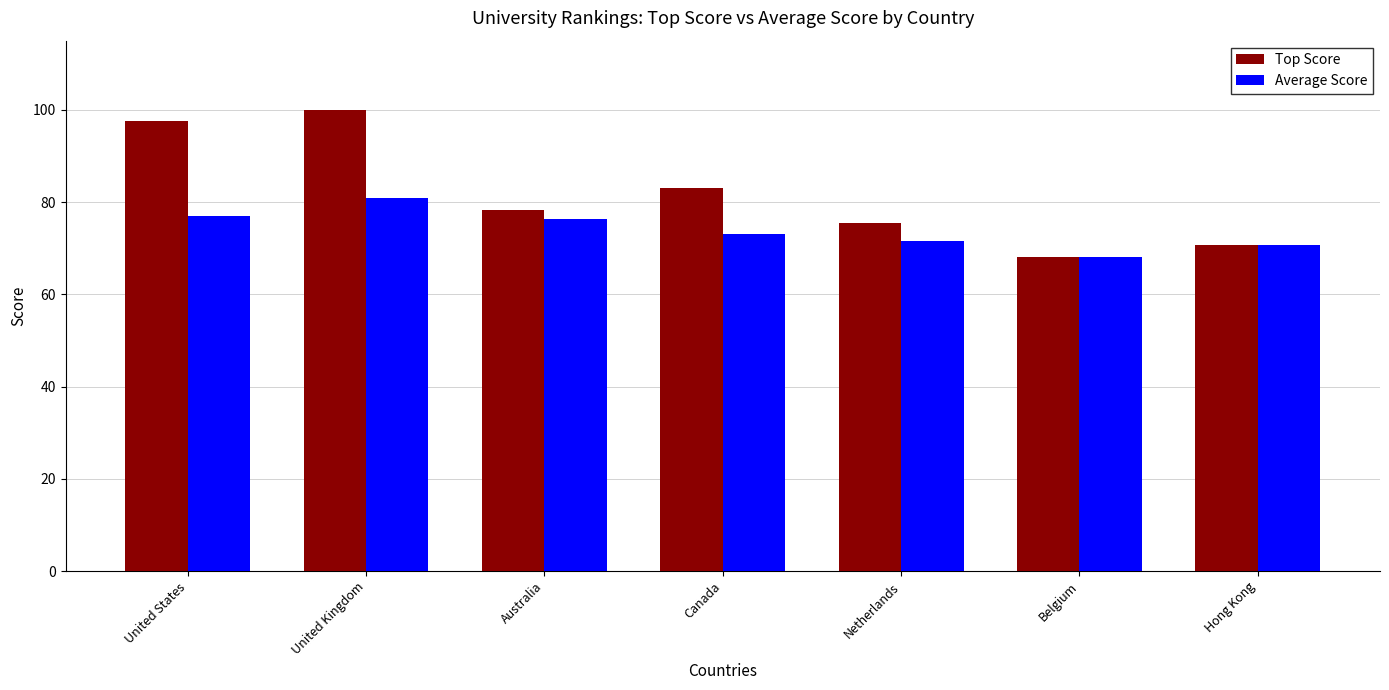

What is the label of the 5th bar from the left?

Netherlands